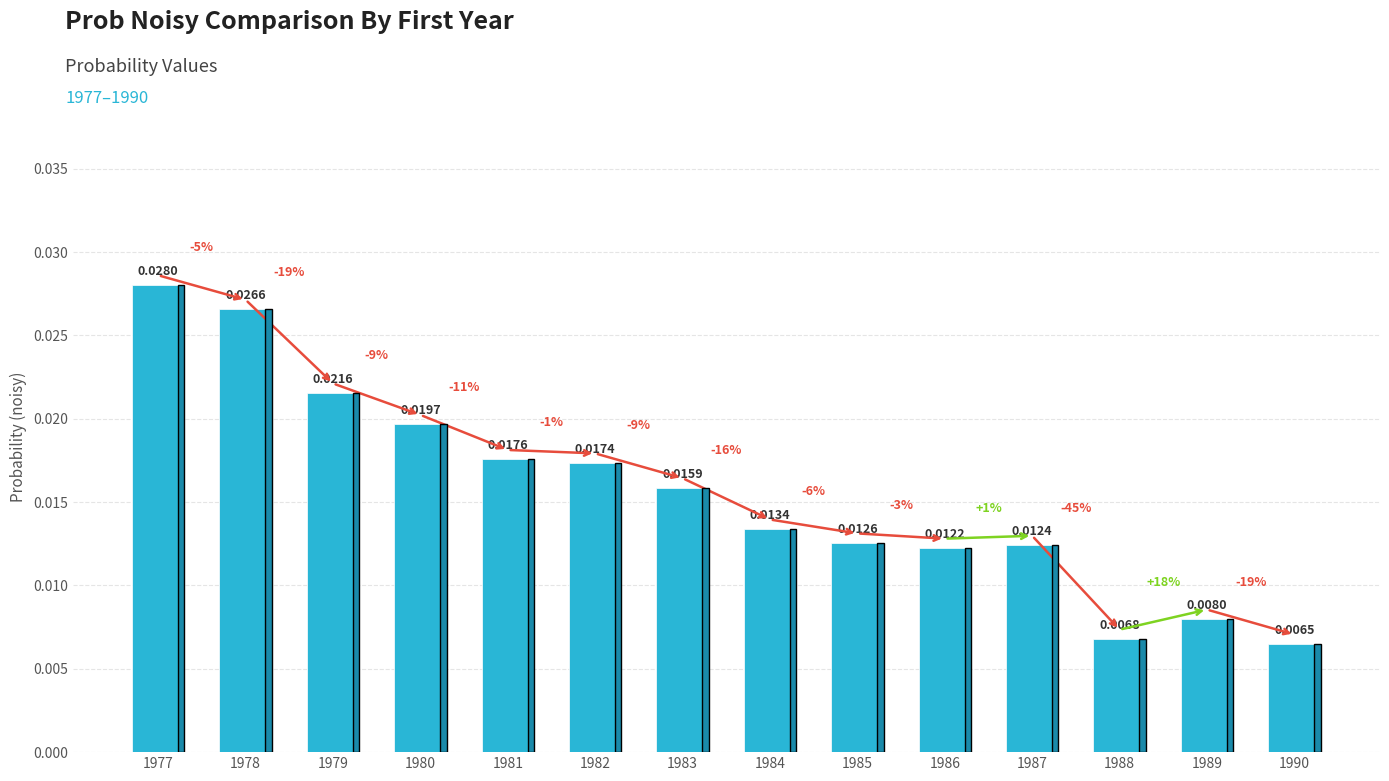

Are the bars grouped side by side (vs. stacked)?

No